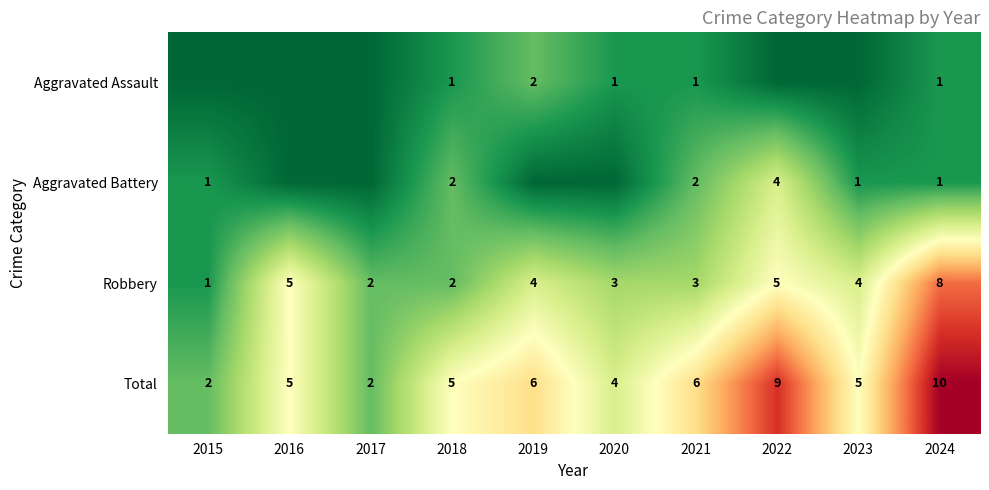

Which series changed the most between 2021 and 2024?

Robbery